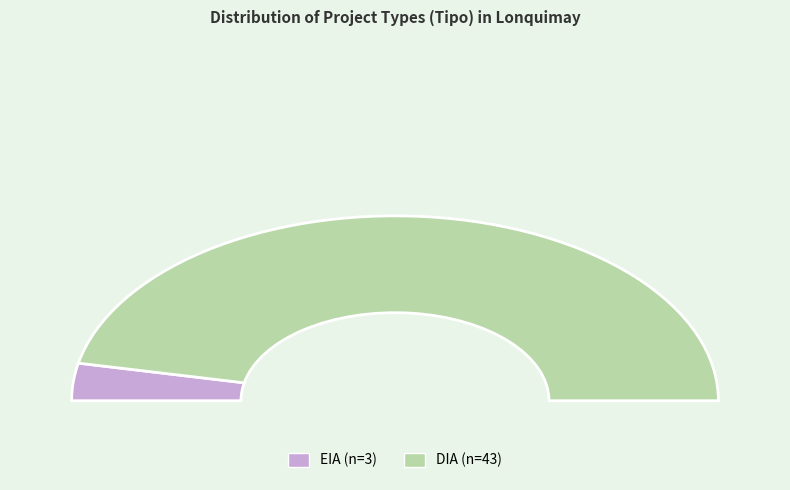

What percentage do DIA and EIA together represent?

100.0%